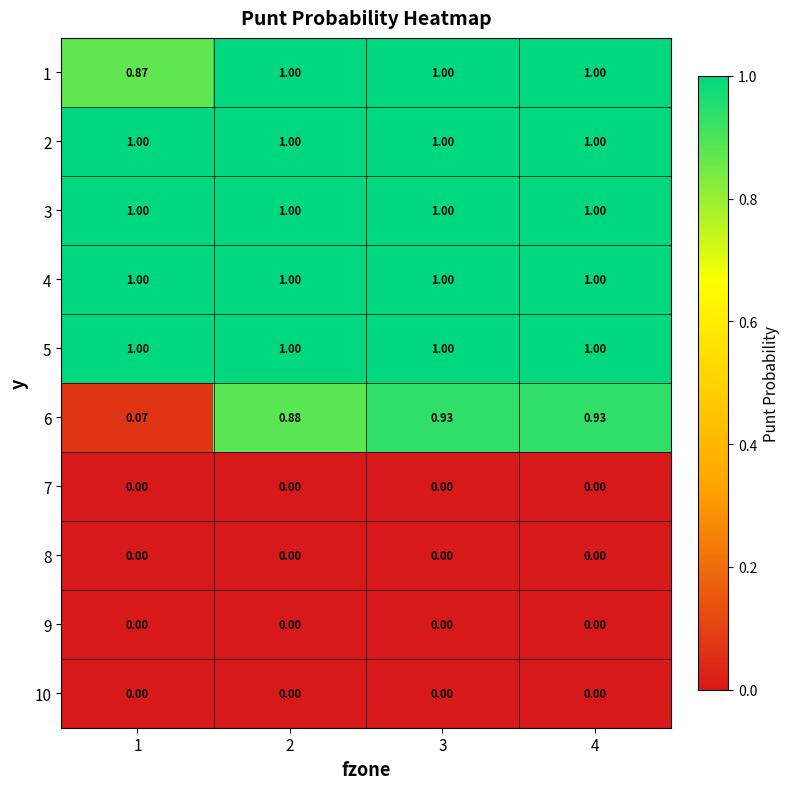

Count the number of data series in this chart.

10